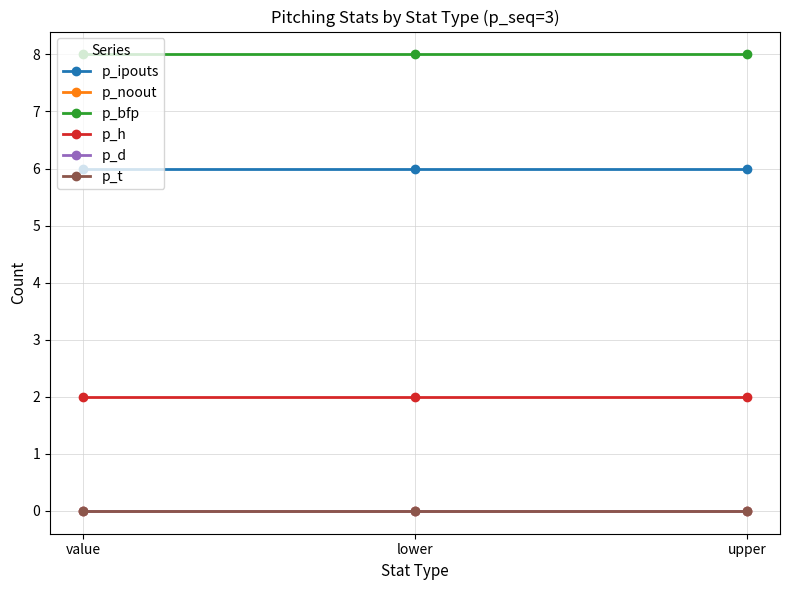

Which series has the widest spread of values?

p_ipouts